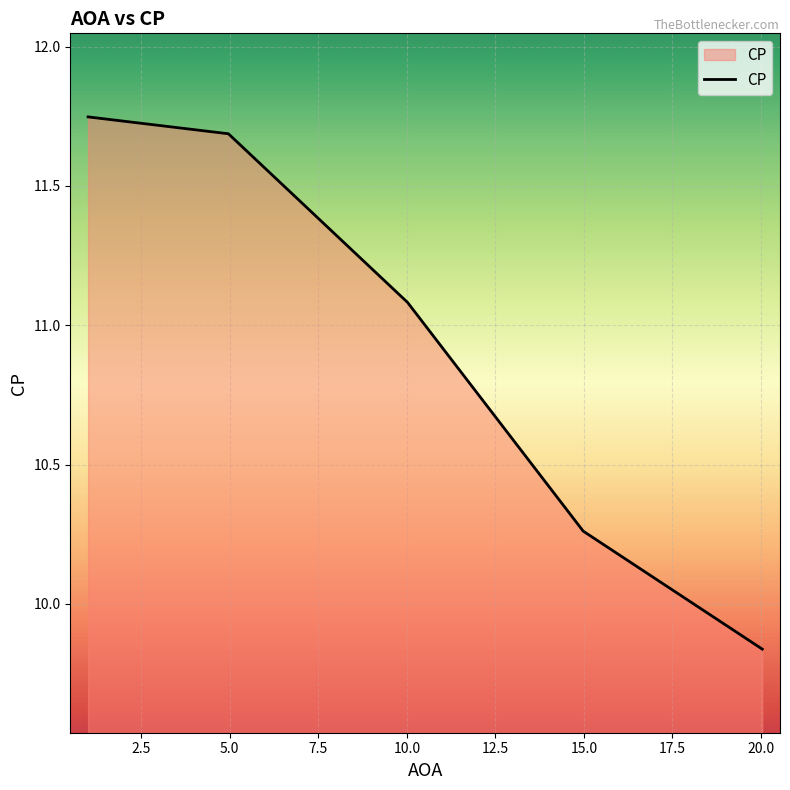

What is the difference between the maximum and minimum values?

1.9